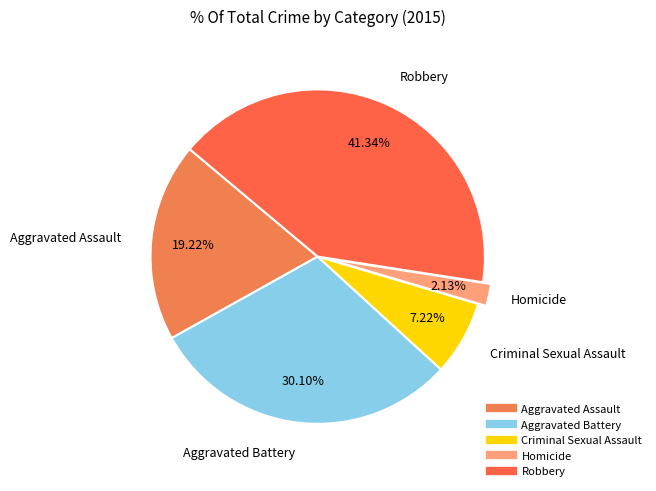

Does Criminal Sexual Assault represent more than half of the total?

No